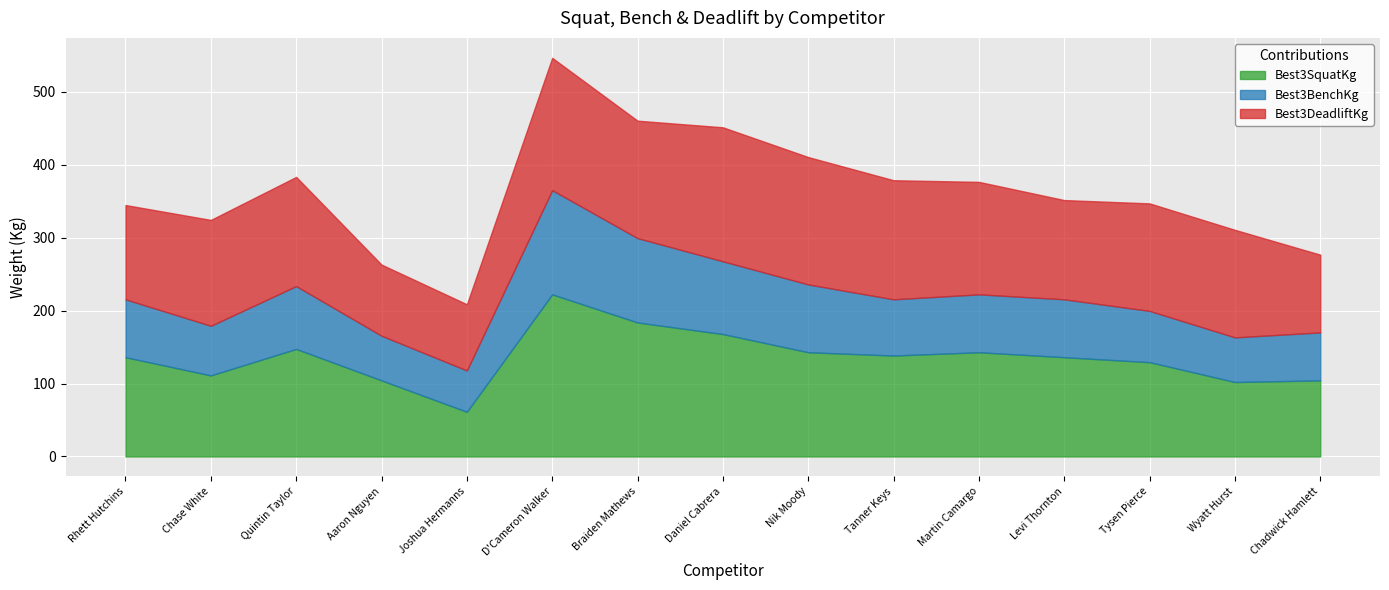

Which series has the largest total across all categories?

Best3DeadliftKg